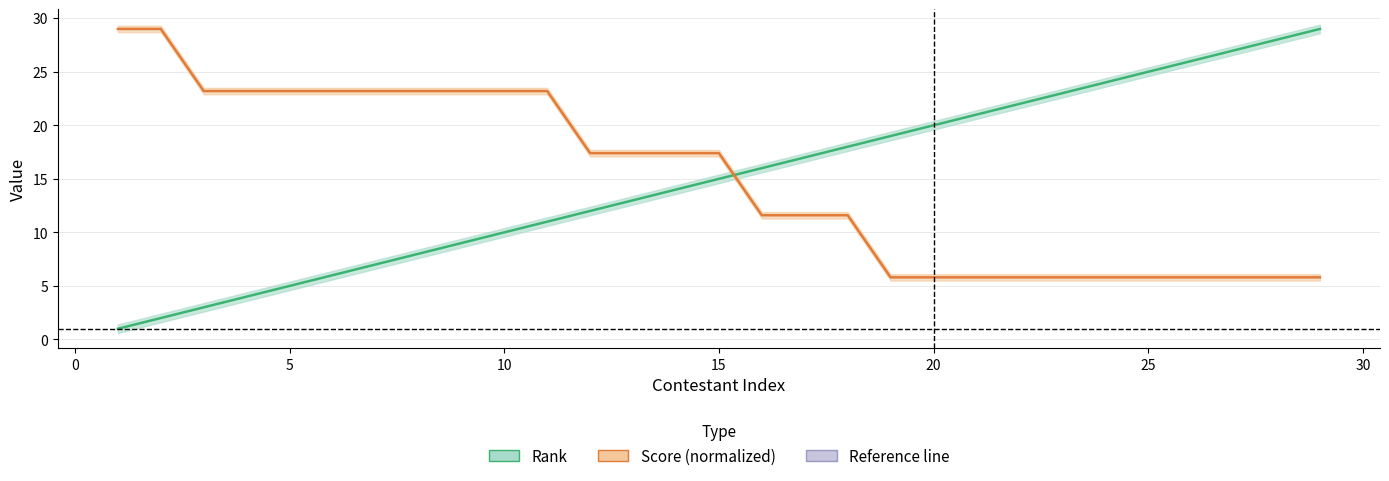

Reading left to right, list all the values displayed in this chart.

Rank: 1.0	2.0	3.0	4.0	5.0	6.0	7.0	8.0	9.0	10.0	11.0	12.0	13.0	14.0	15.0	16.0	17.0	18.0	19.0	20.0	21.0	22.0	23.0	24.0	25.0	26.0	27.0	28.0	29.0
Score (normalized): 29.0	29.0	23.2	23.2	23.2	23.2	23.2	23.2	23.2	23.2	23.2	17.4	17.4	17.4	17.4	11.6	11.6	11.6	5.8	5.8	5.8	5.8	5.8	5.8	5.8	5.8	5.8	5.8	5.8